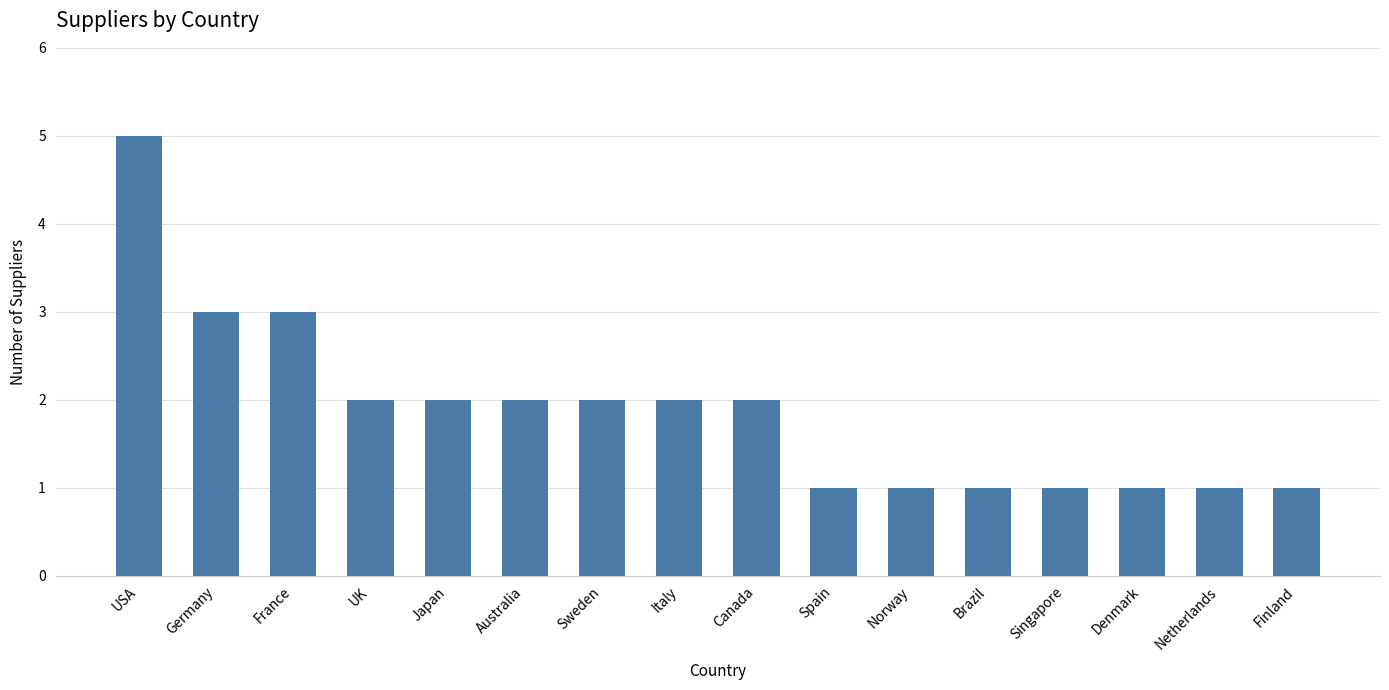

What is the sum of the values at UK and Japan?

4